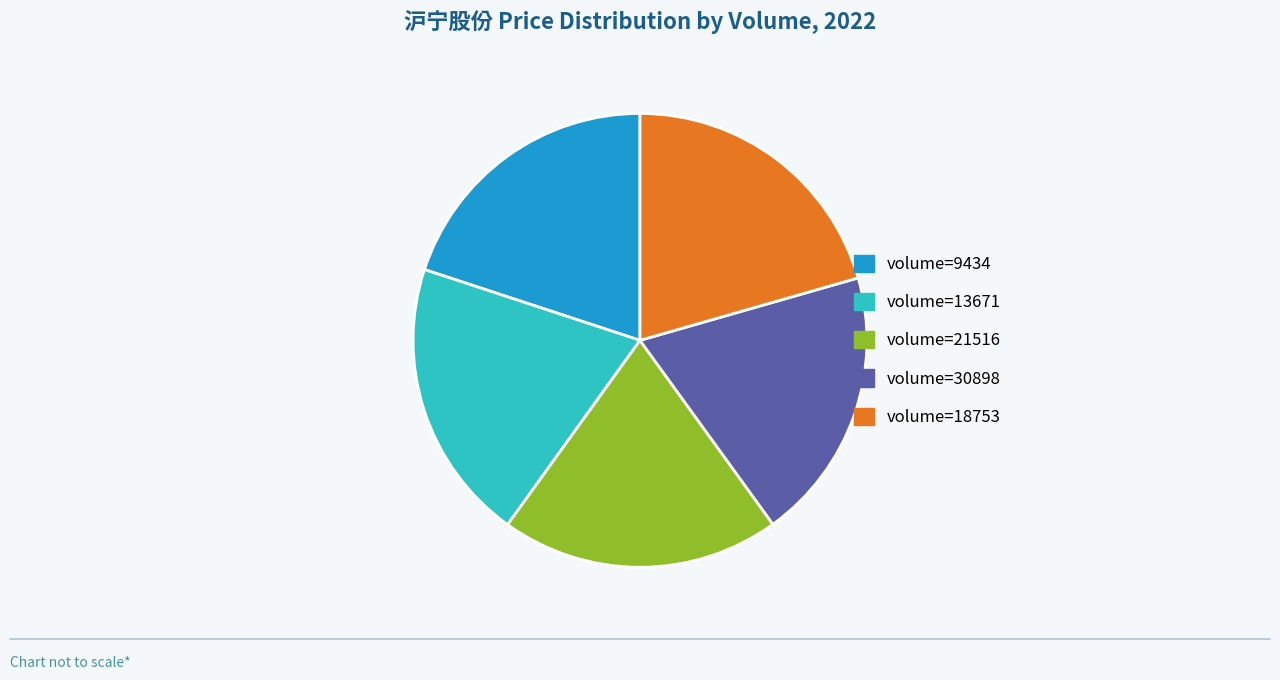

Combined, do volume=9434 and volume=13671 account for over 50%?

No